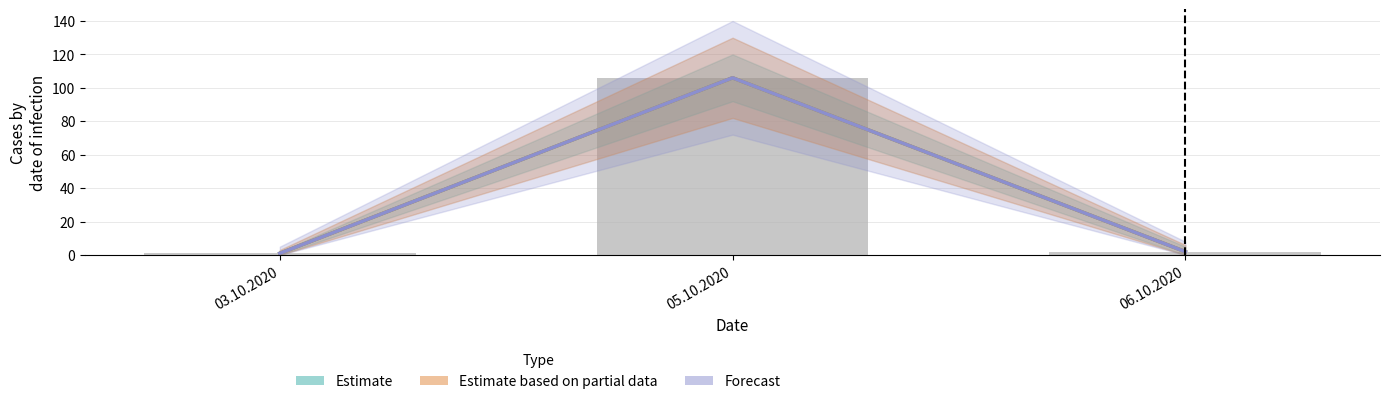

What is the difference between the maximum and minimum values in the Estimate series?

105